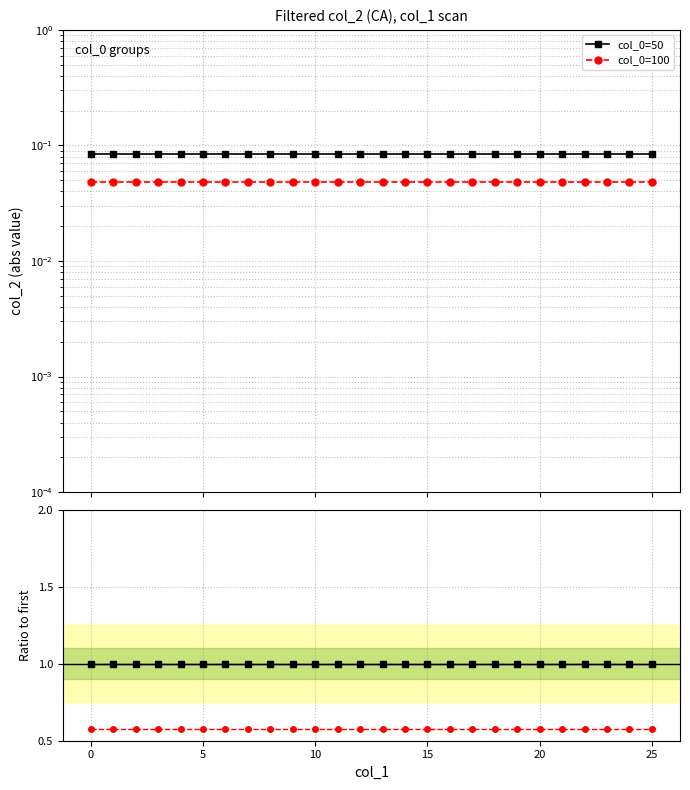

How many series are shown in this chart?

2